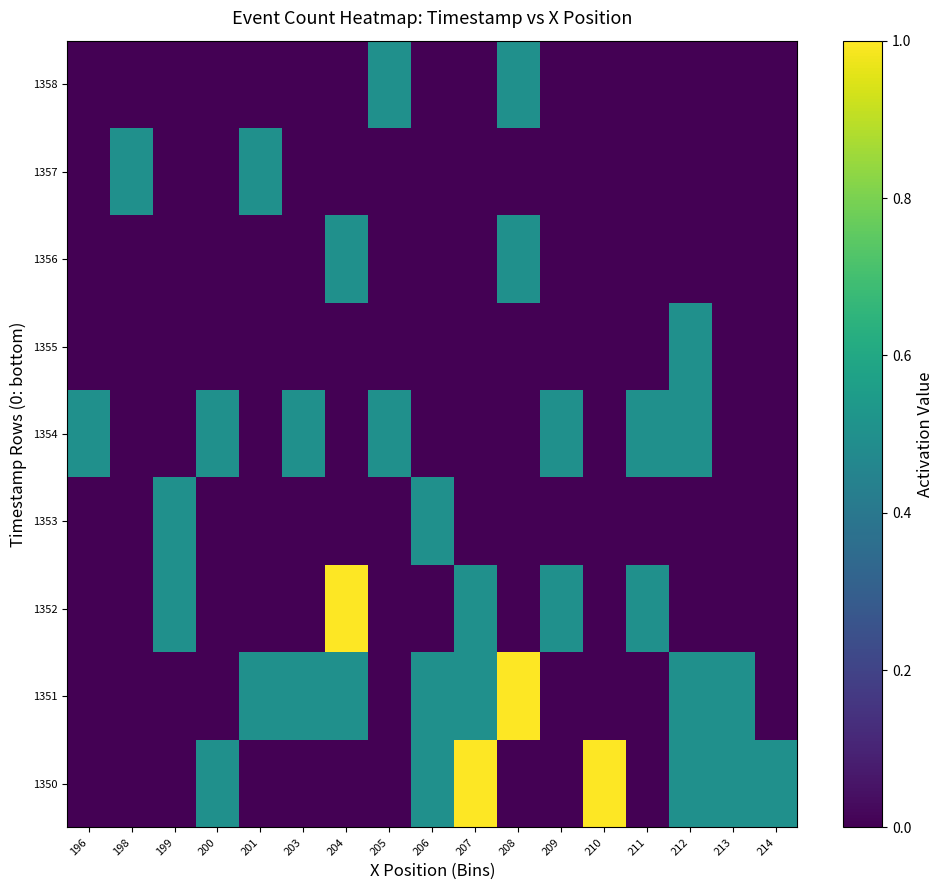

Rank the series at 211 from lowest to highest value.

1350, 1351, 1353, 1355, 1356, 1357, 1358, 1352, 1354